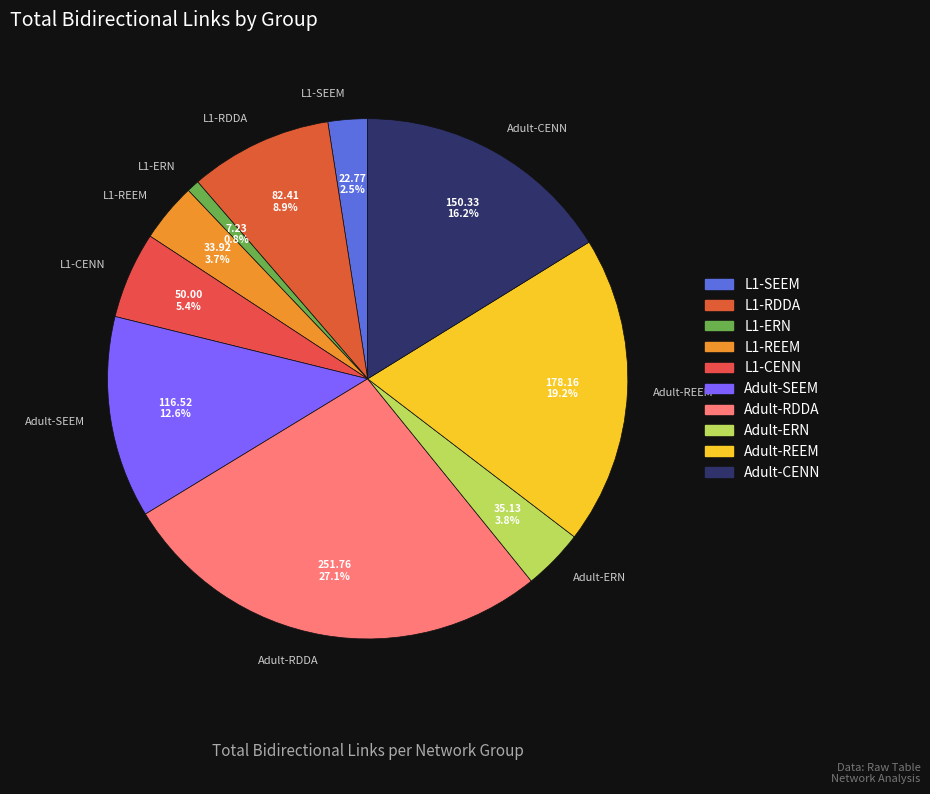

Approximately how many times larger is the value at L1-RDDA compared to L1-CENN?

1.6